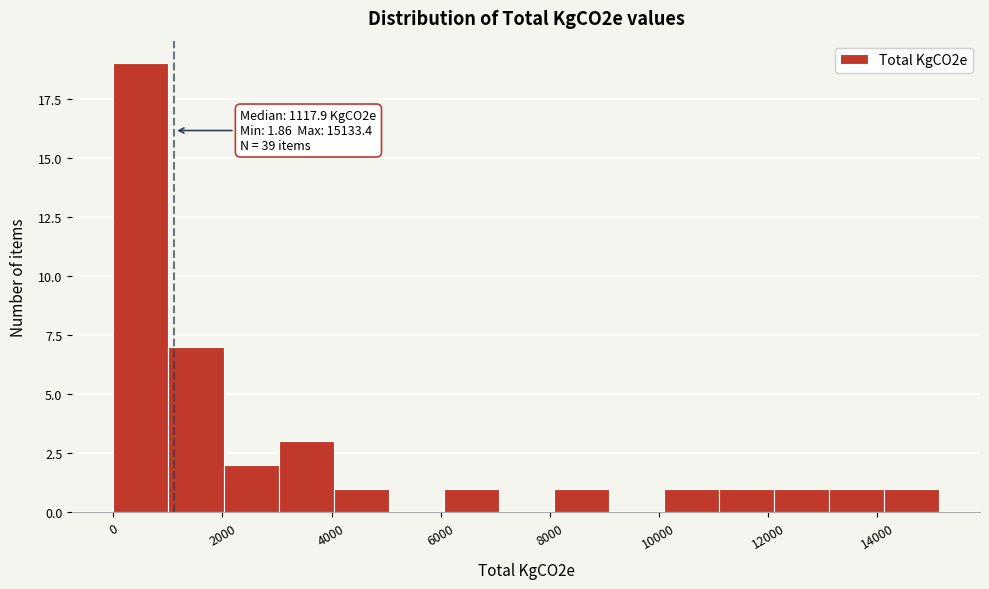

Over which range of the x-axis is the bar tallest?

0 to 1000